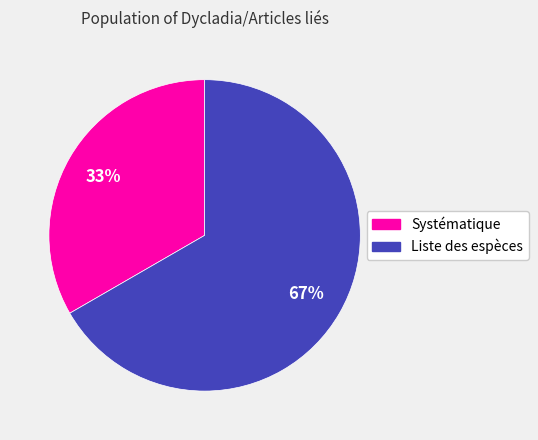

Which has a higher value, Systématique or Liste des espèces?

Liste des espèces